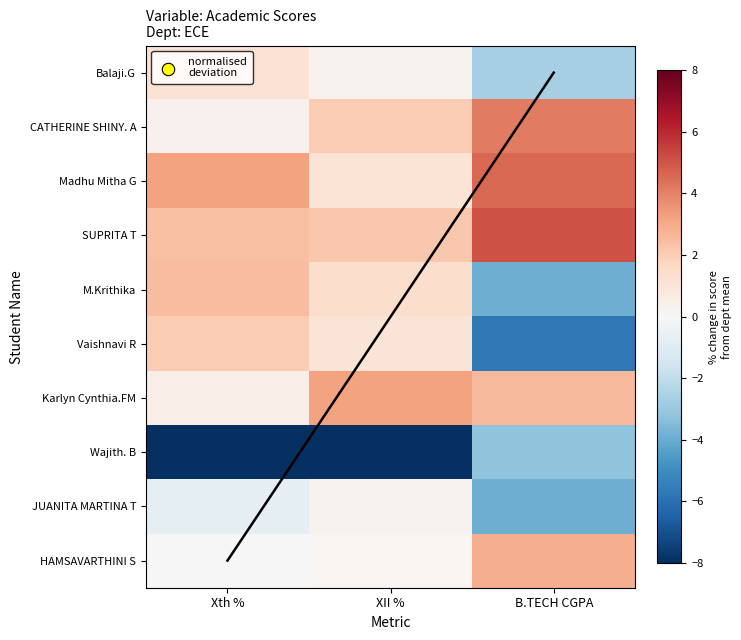

Is it true that CATHERINE SHINY. A equals 0.5 at Xth %?

False